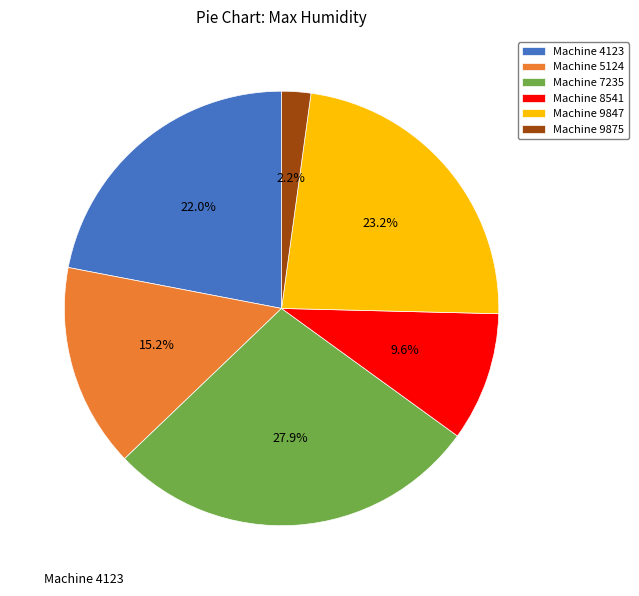

Is it true that Machine 9847 is 34% of the pie?

False